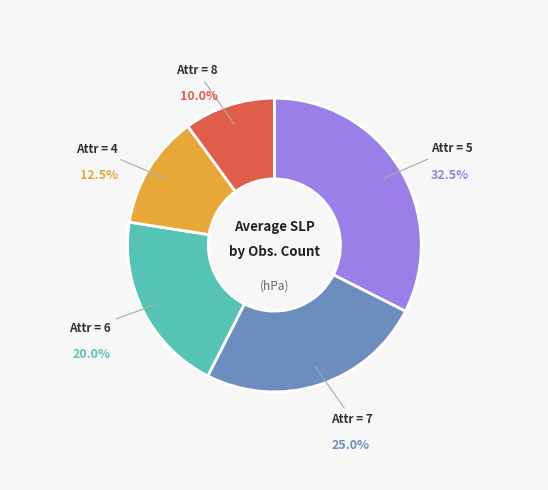

Is there a majority slice in this chart?

No